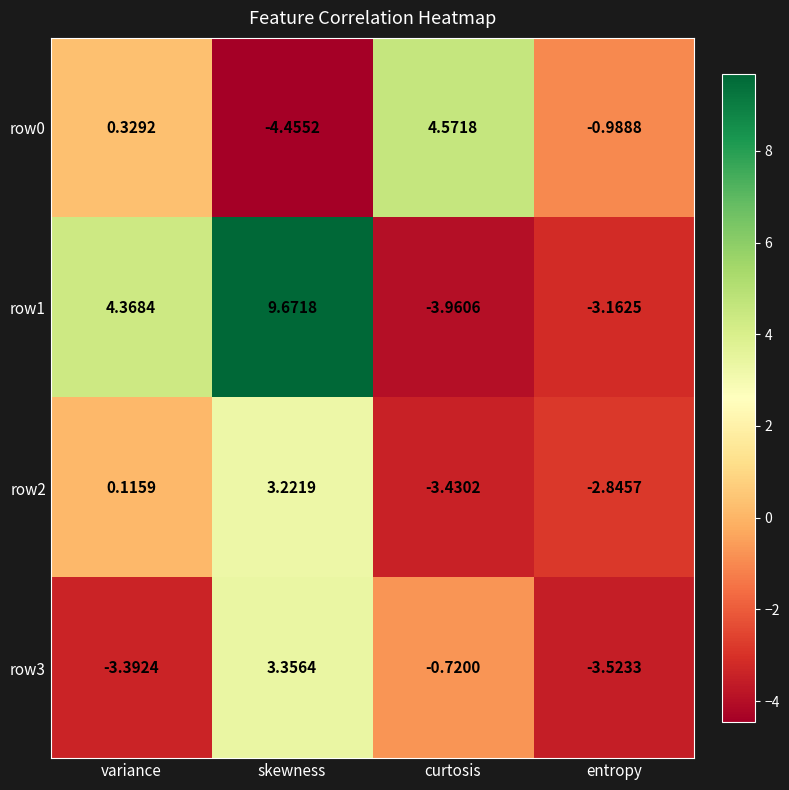

List the labels in order of row2 value, largest first.

skewness, variance, entropy, curtosis